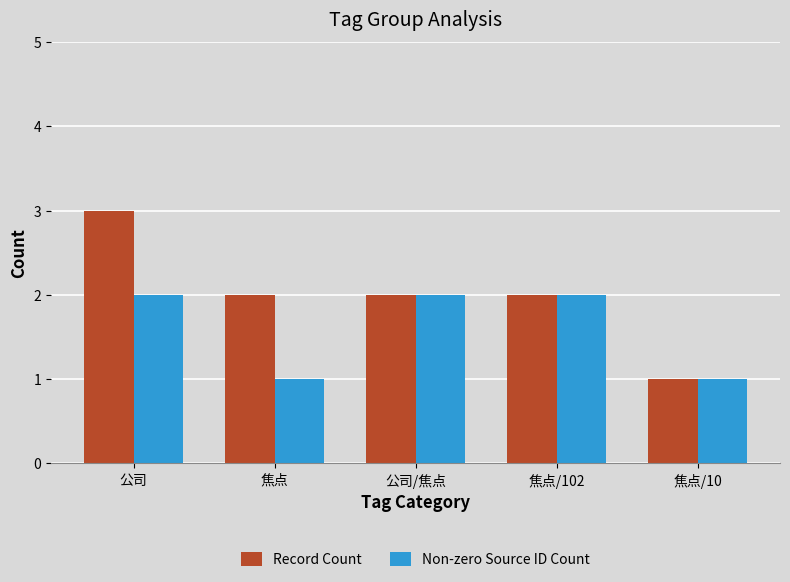

What are all the series names shown in the legend?

Record Count, Non-zero Source ID Count